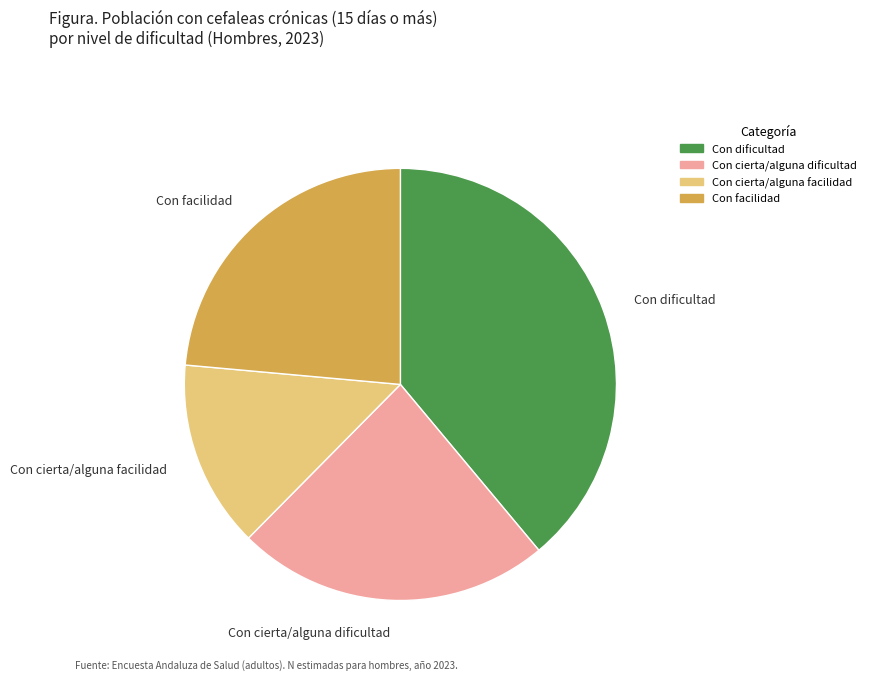

What is the ratio of the value at Con facilidad to the value at Con cierta/alguna facilidad?

1.7